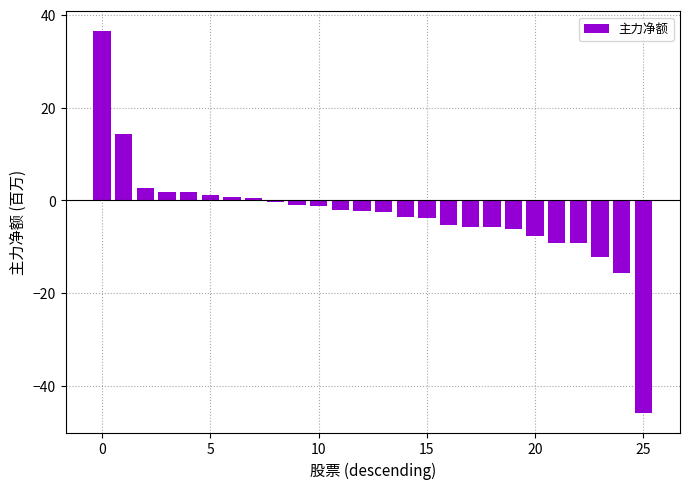

What is the difference between the maximum and minimum values?

82.5